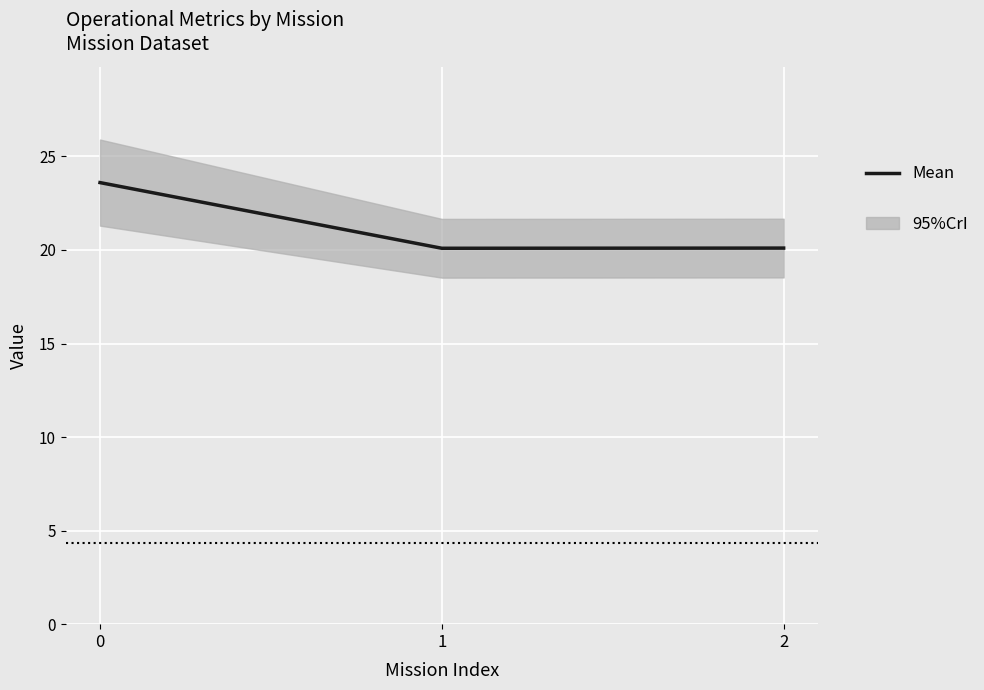

Which label corresponds to the smallest value in the chart?

1